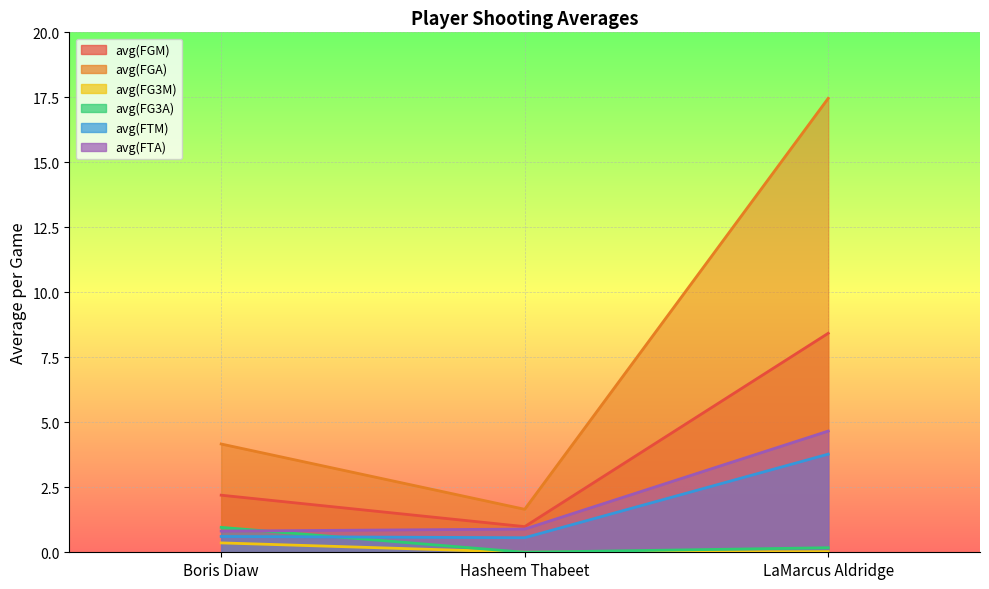

How many lines are shown in the chart?

6